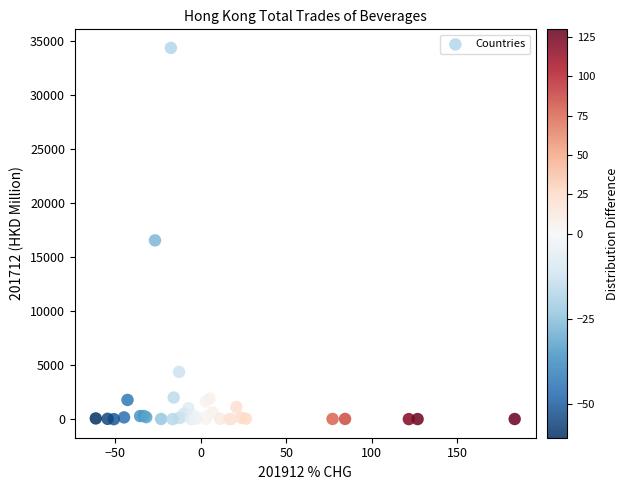

What Y value in the scatter plot is closest to 17163?

16530.6